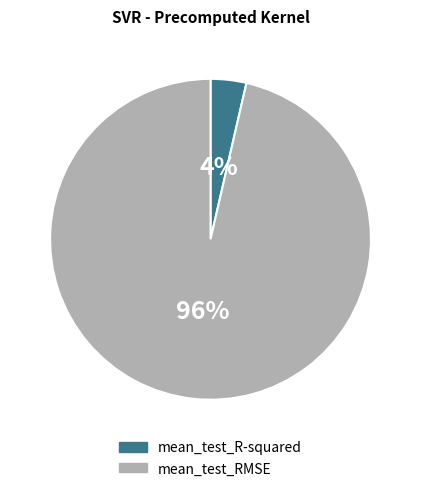

The mean_test_R-squared slice represents 4% of the pie. True or false?

True